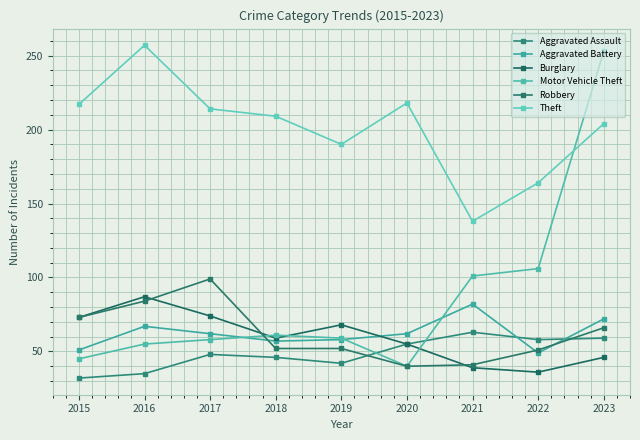

What is the approximate value of Robbery at 2016?

84